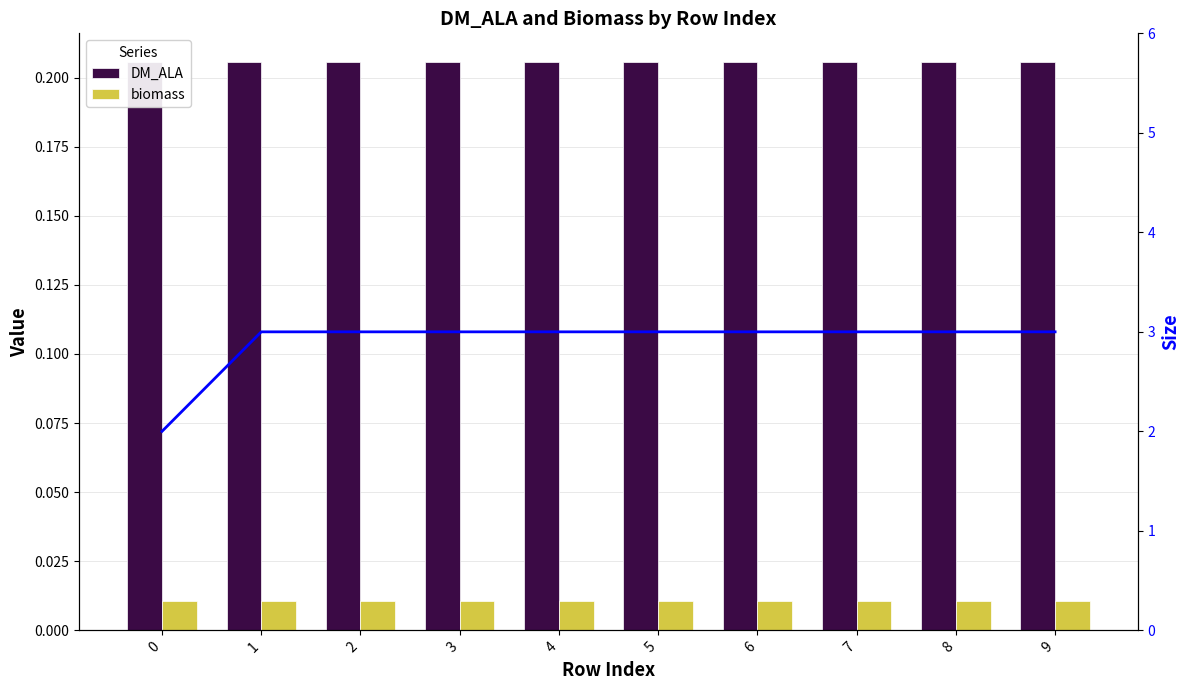

List the series in order of their peak value, highest first.

size, DM_ALA, biomass